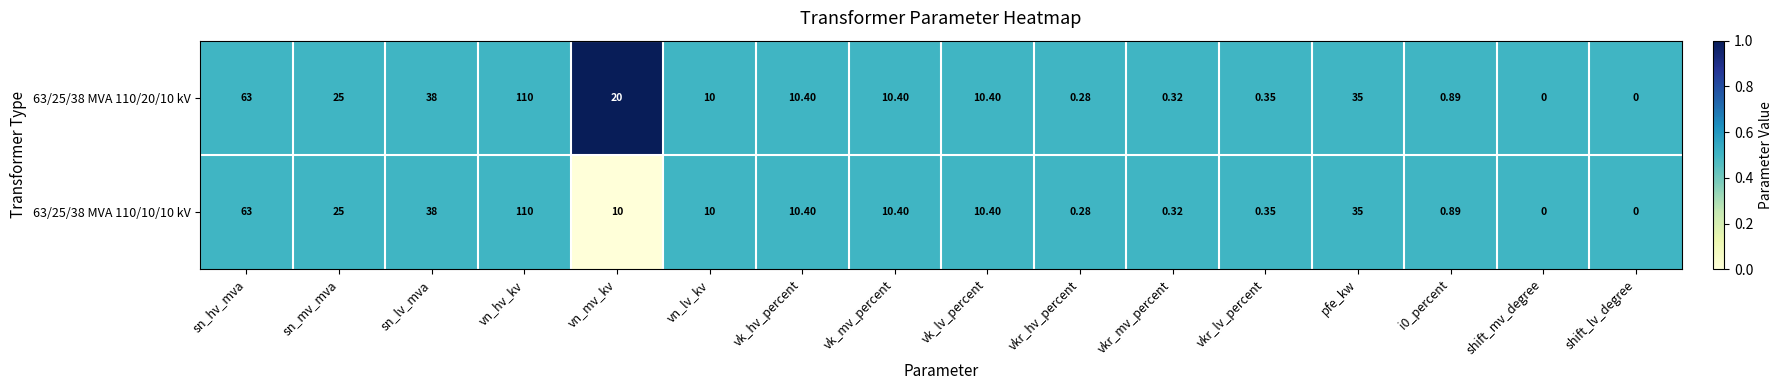

What is the total value across all series at pfe_kw?

70.0